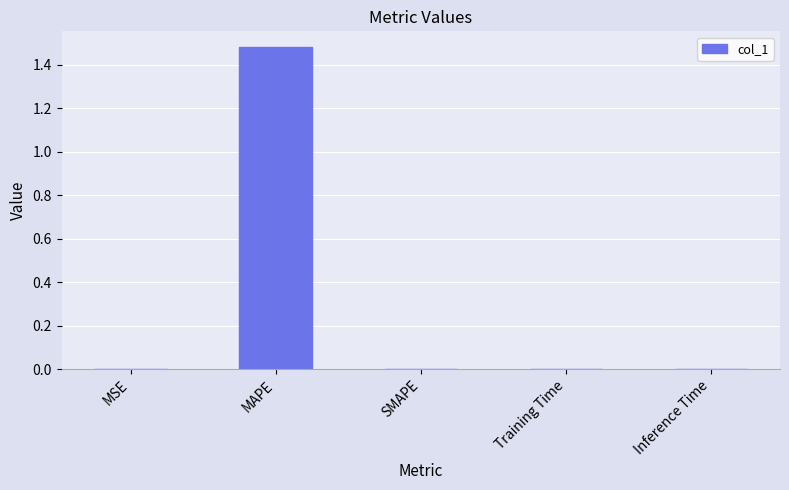

Which label corresponds to the largest value in the chart?

MAPE